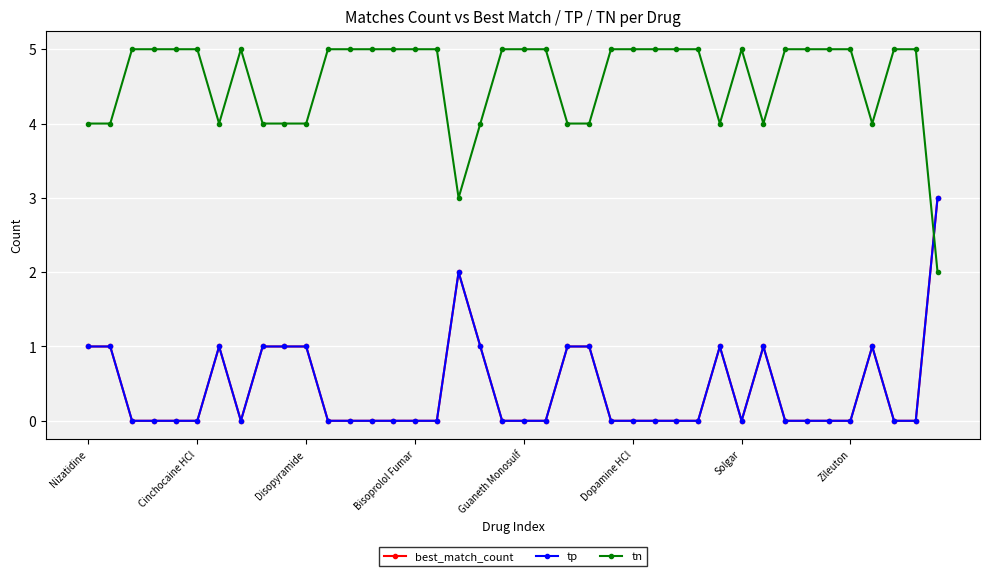

What is the label of the 9th point from the left?

8